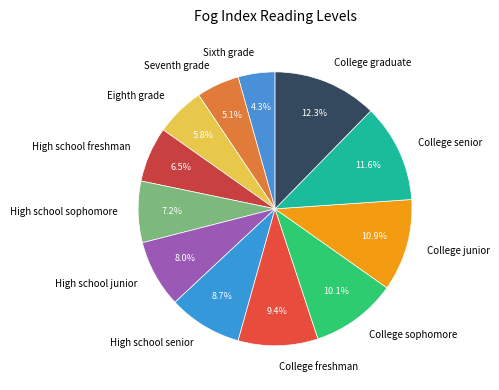

To the nearest percent, what is the difference between the College sophomore and Eighth grade slice percentages?

4%